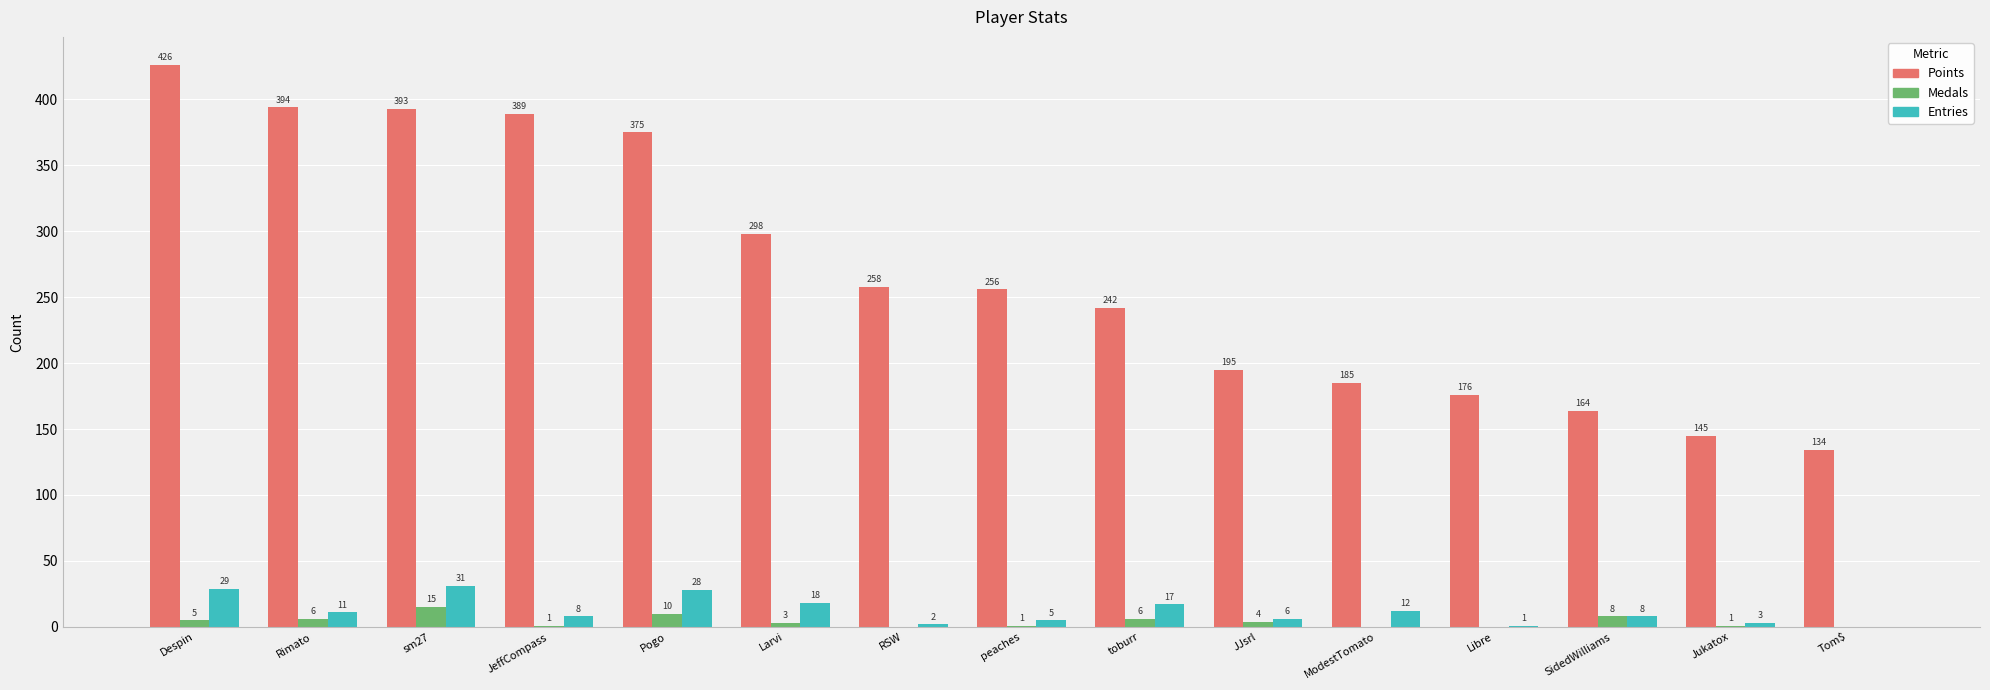

The Entries series shows 8 at SidedWilliams. True or false?

True